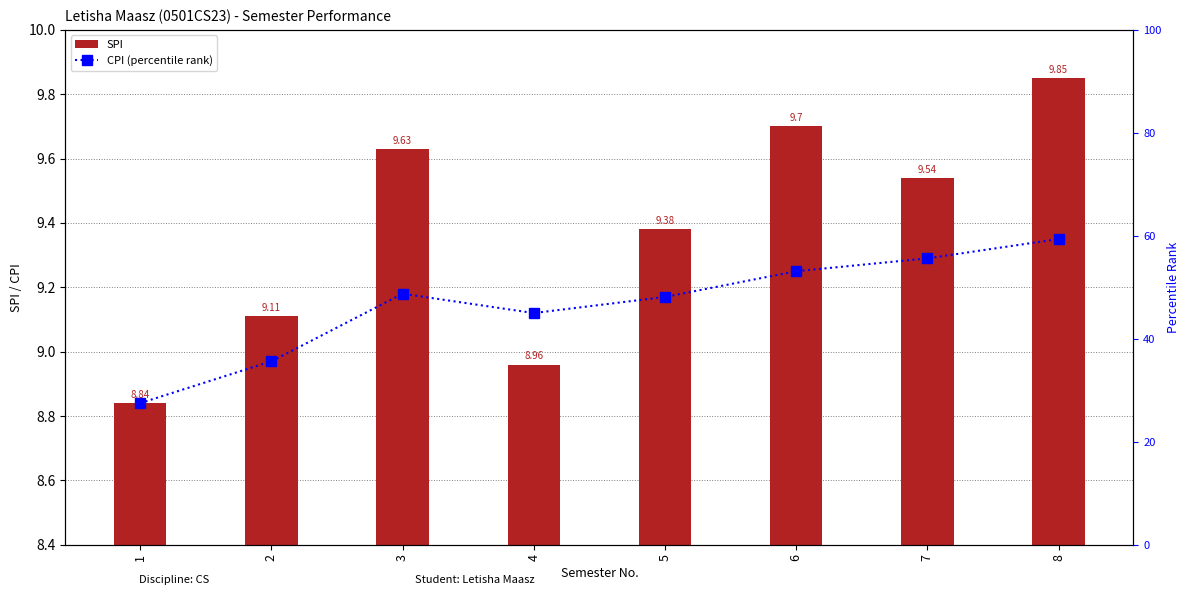

Rank the series by their maximum value, from highest to lowest.

CPI (percentile rank), SPI